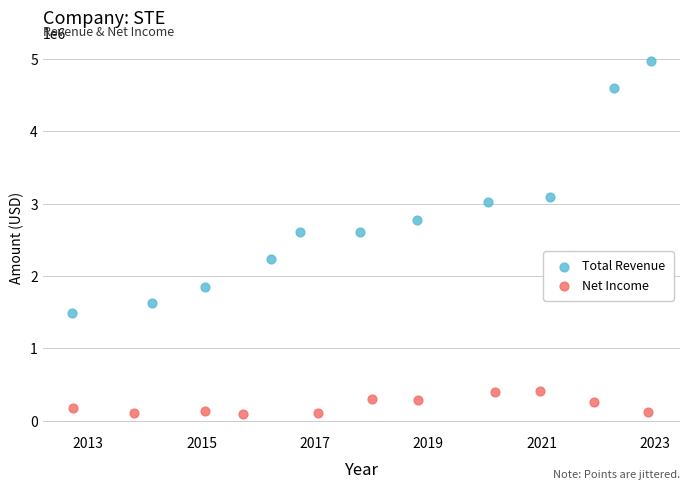

Which series contains the highest Y value?

Total Revenue